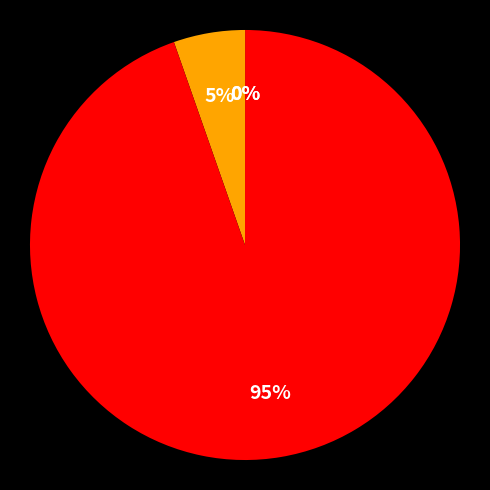

Is there any slice that represents more than half of the pie?

Yes